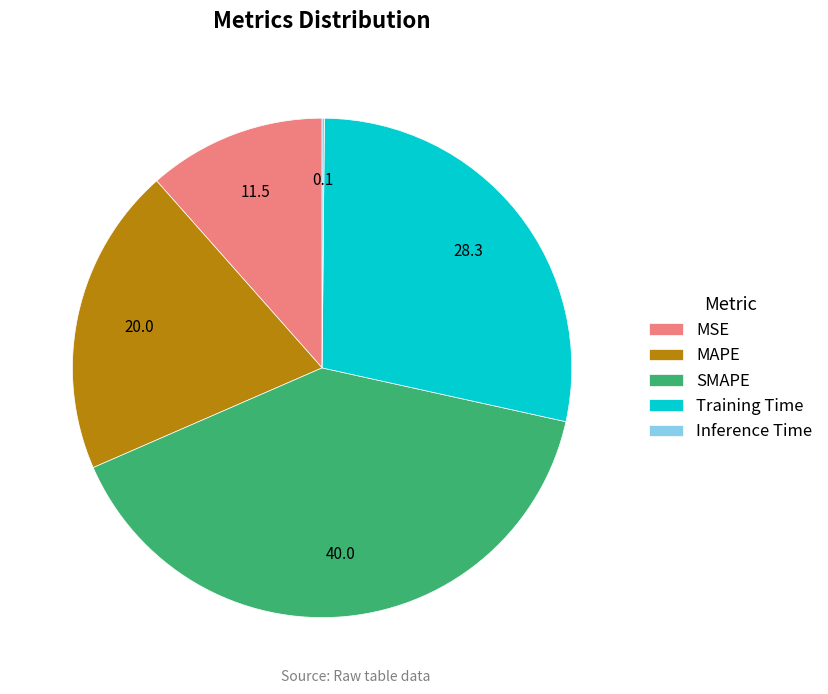

Approximately how many times larger is the value at Training Time compared to SMAPE?

0.7